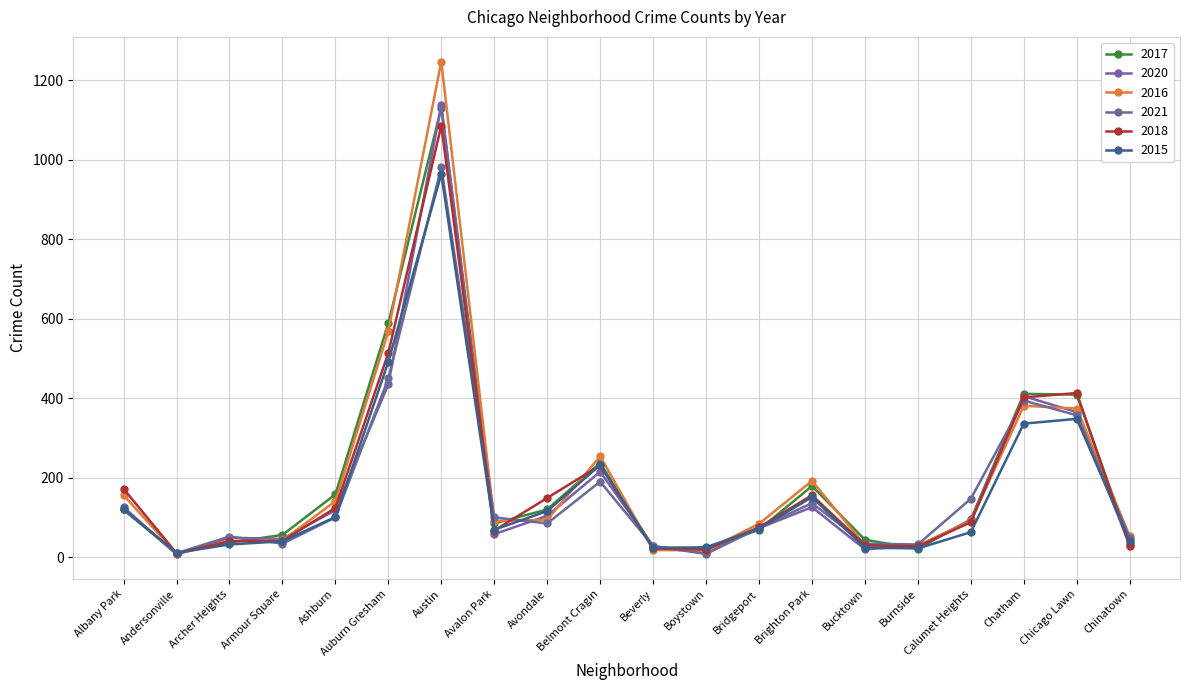

True or false: 2021 and 2020 cross at least once.

True